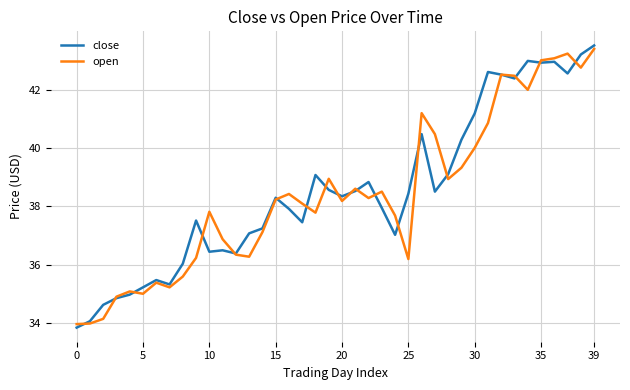

True or false: open has more than 1 points higher than both neighbors.

True